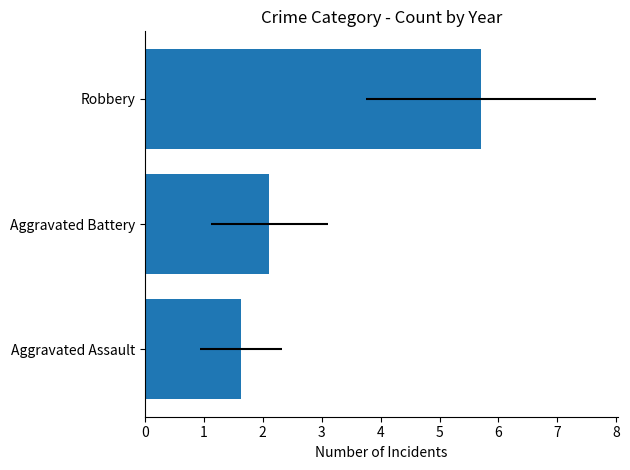

Rank the categories by value from lowest to highest.

Aggravated Assault, Aggravated Battery, Robbery